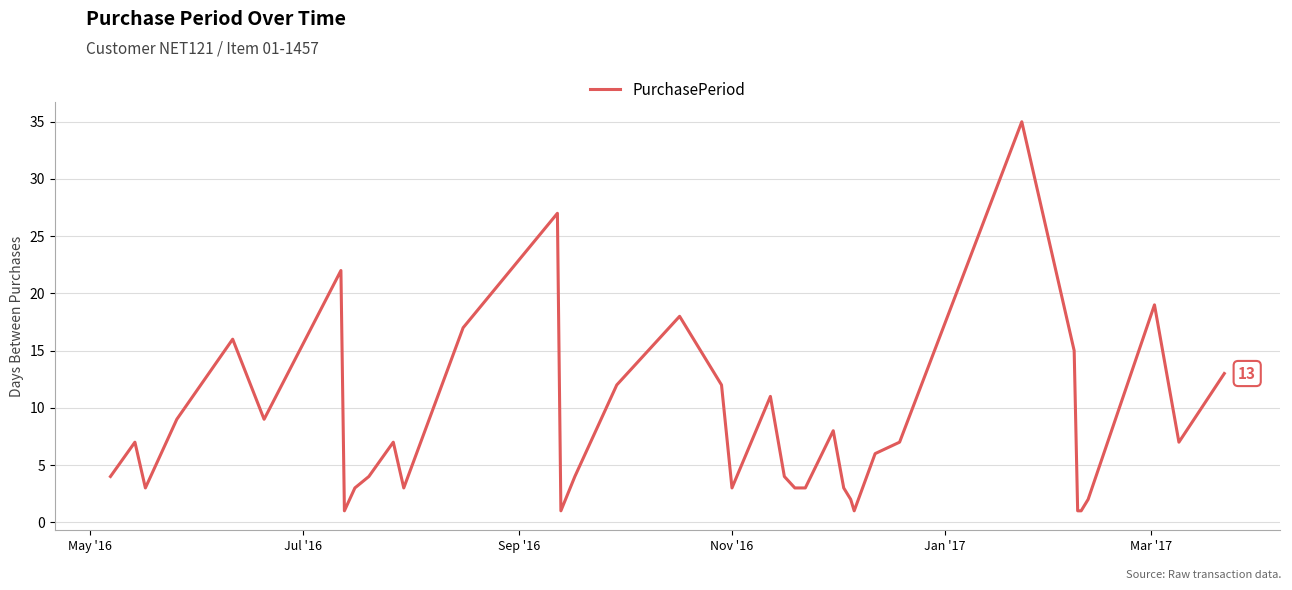

What is the difference between the maximum and minimum values?

34